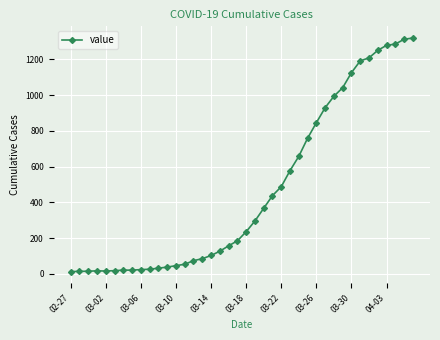

What is the sum of all values?

18694